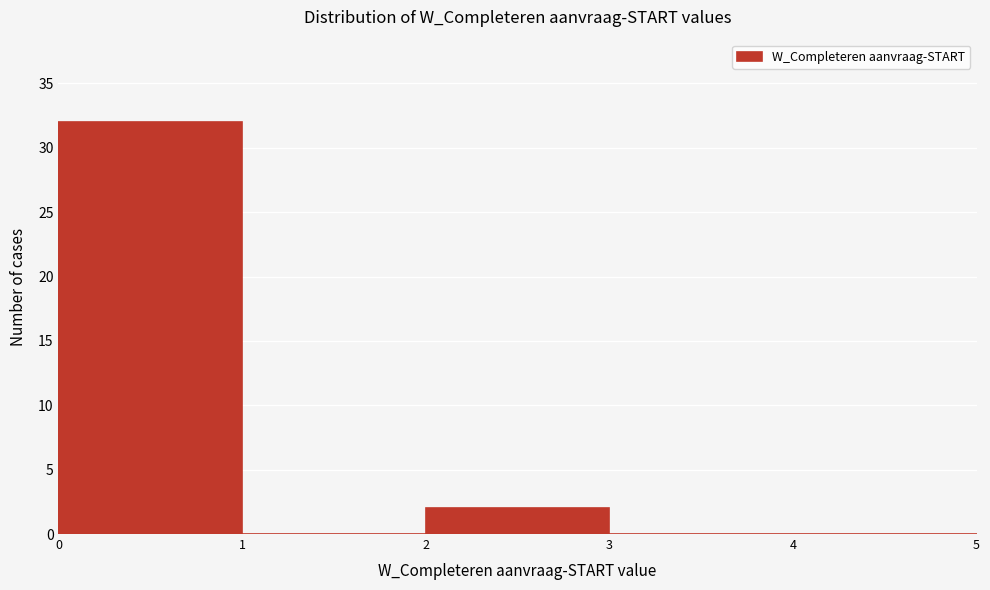

Reading left to right, what are all the values shown in this chart?

0=32	1=0	2=2	3=0	4=0